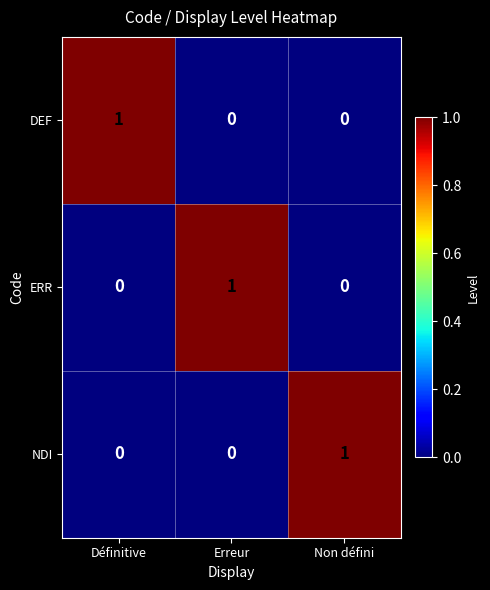

What is the total value across all series at Erreur?

1